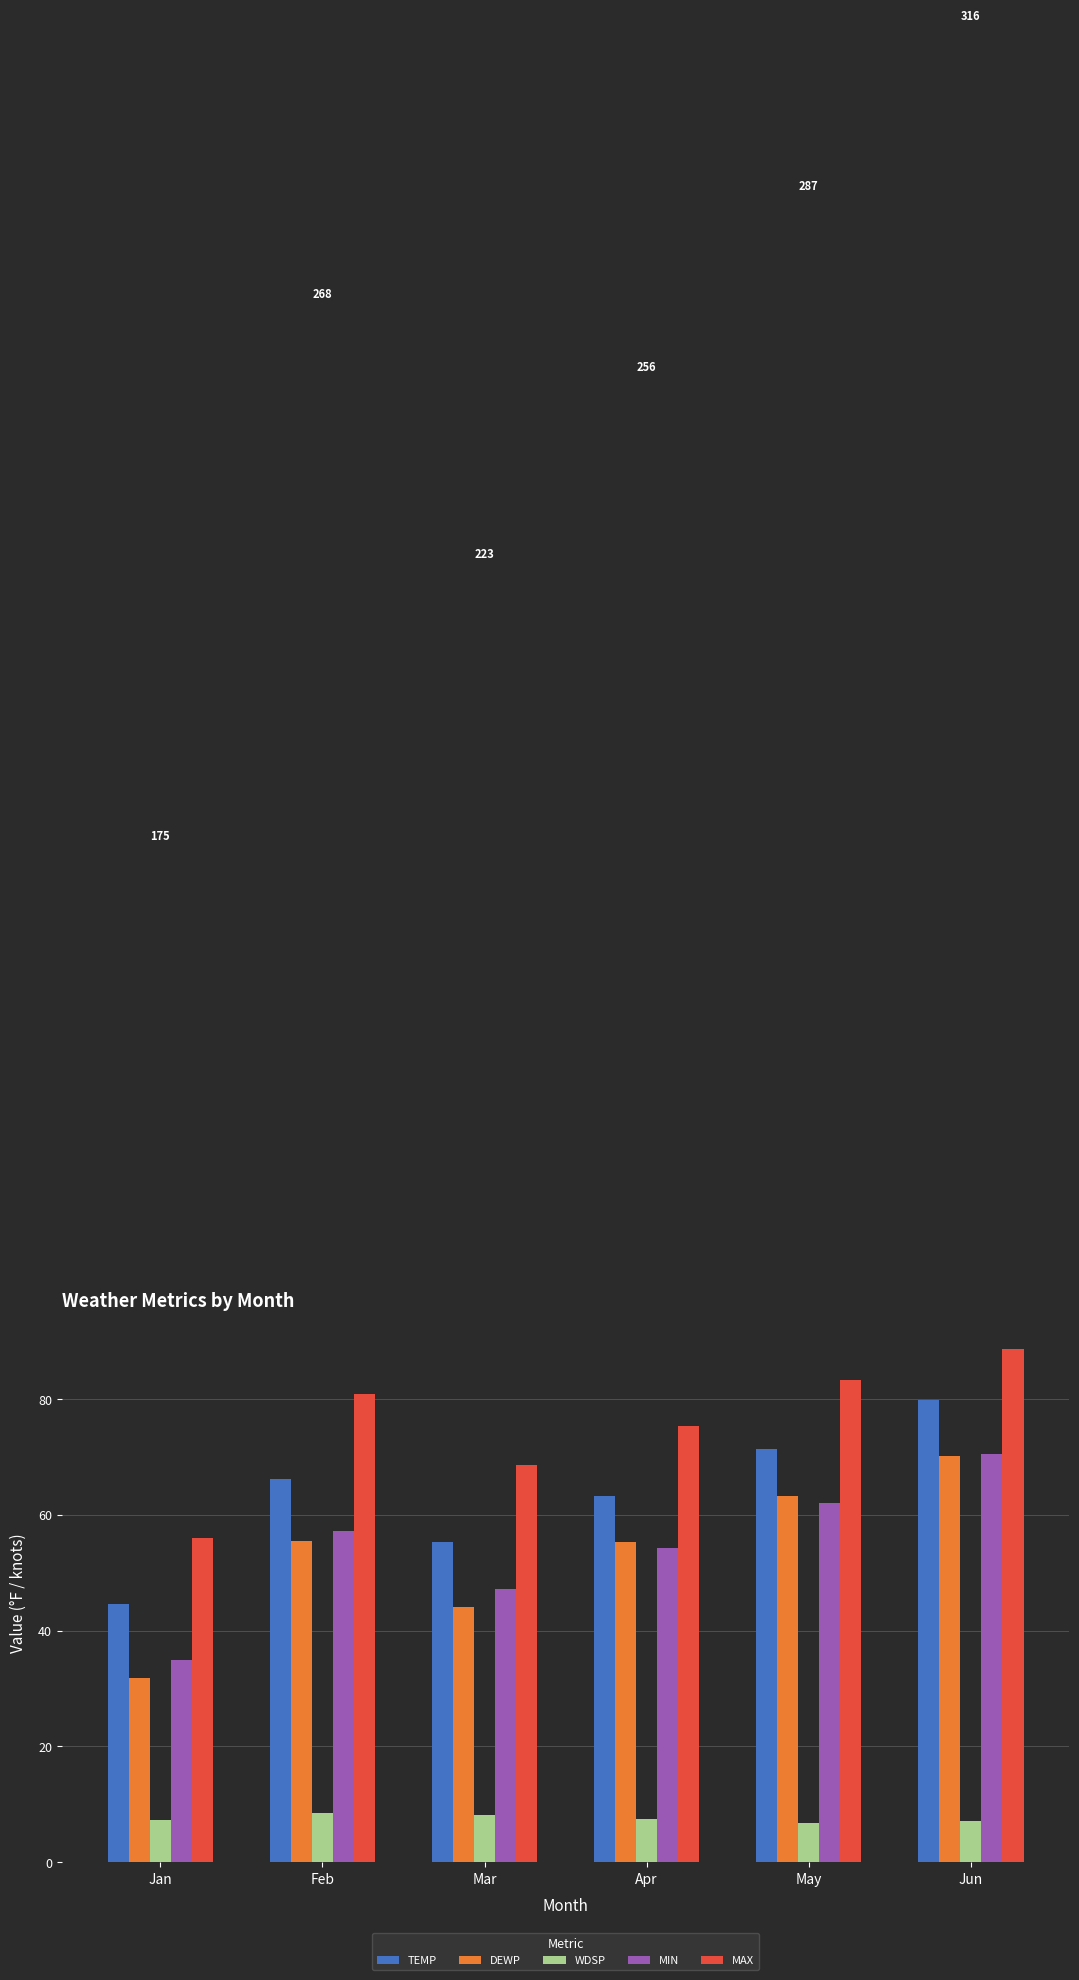

How many groups of bars are there?

6